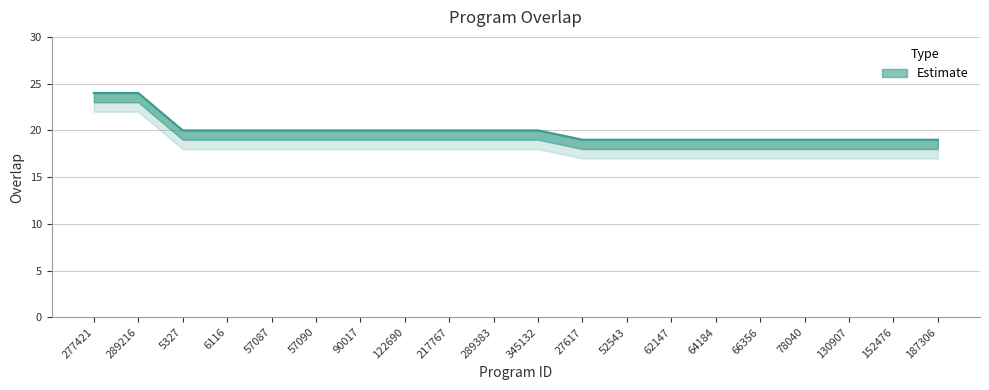

What is the sum of all values?

399